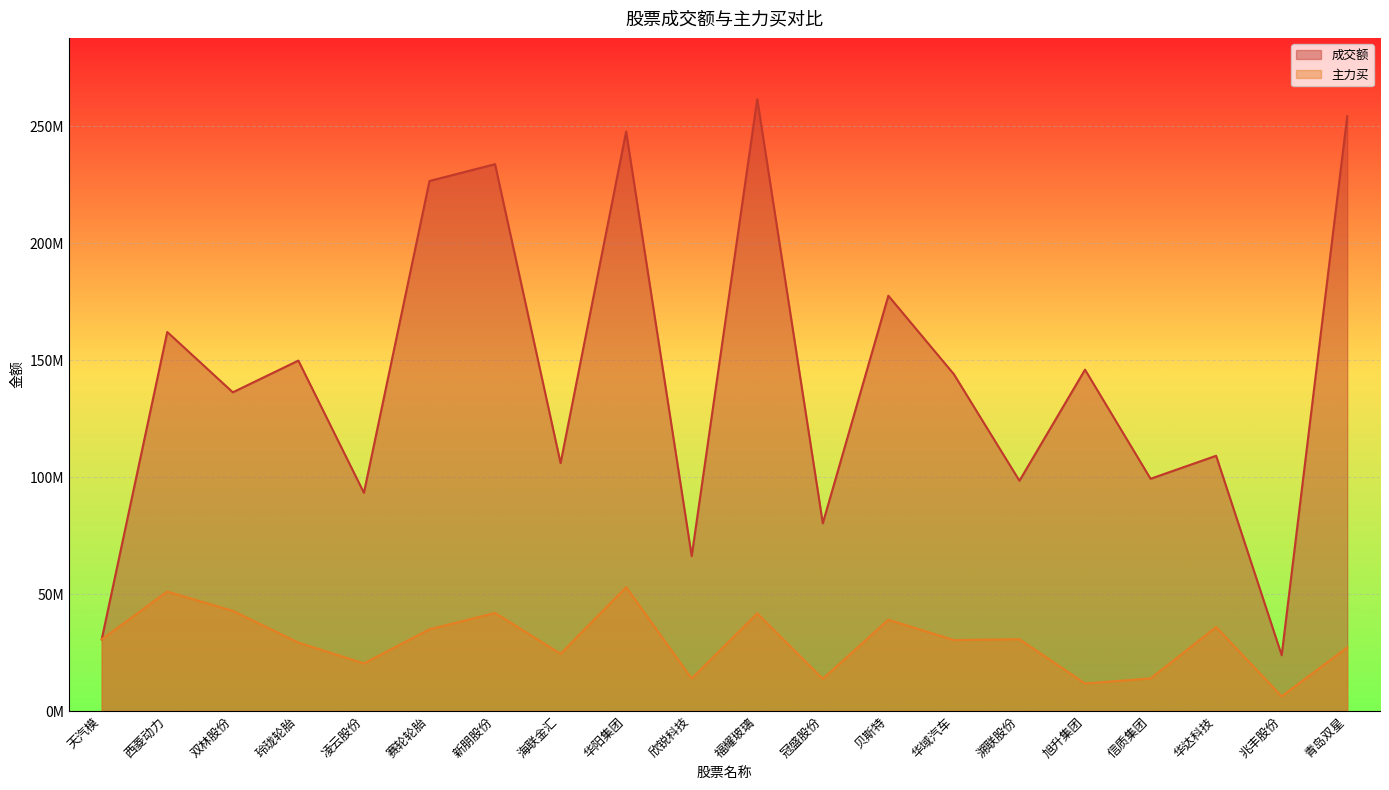

In 主力买, how many points are higher than both neighbors (excluding endpoints)?

7